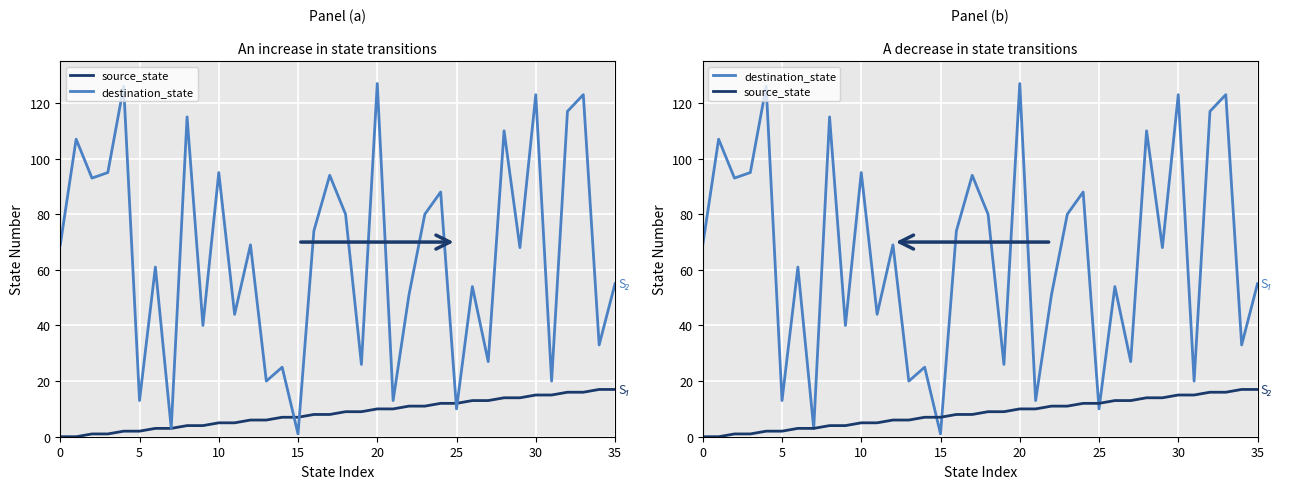

How many series are shown in this chart?

2